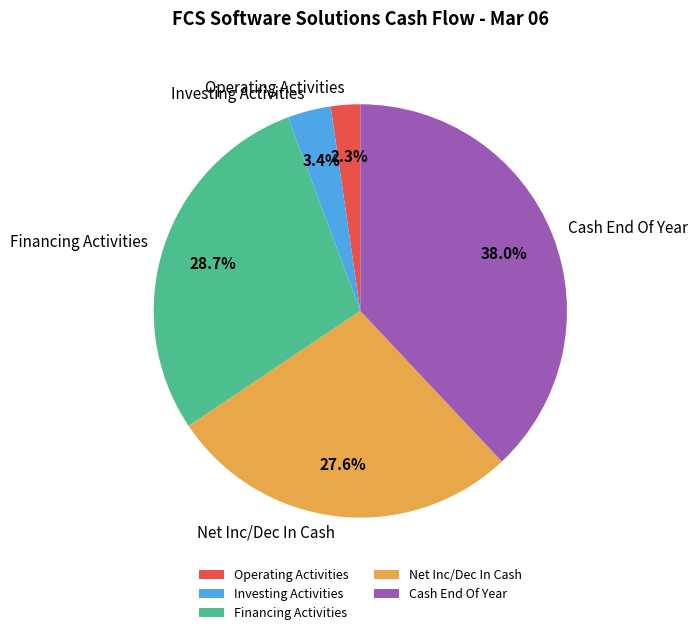

What portion of the pie excludes Cash End Of Year?

62.0%